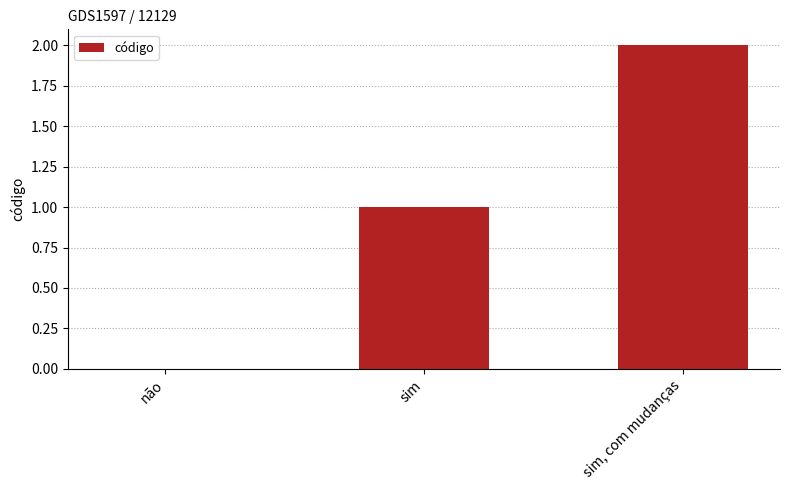

How many values are between 0 and 2?

3